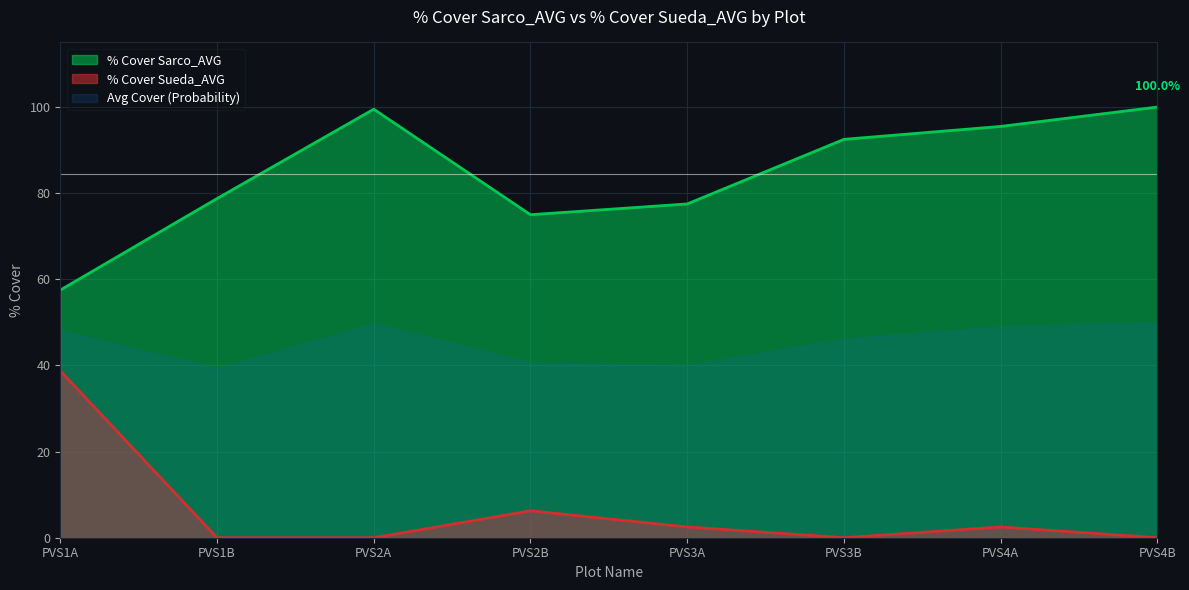

True or false: % Cover Sarco_AVG and % Cover Sueda_AVG intersect in this chart.

False